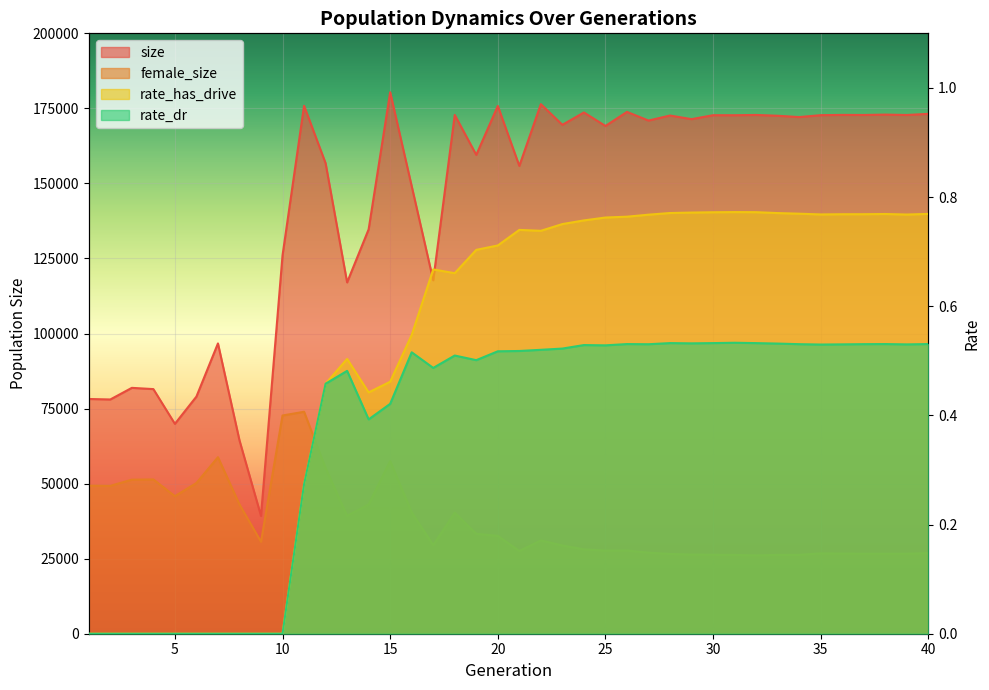

What is the difference between the maximum and minimum values in the female_size series?

47838.0